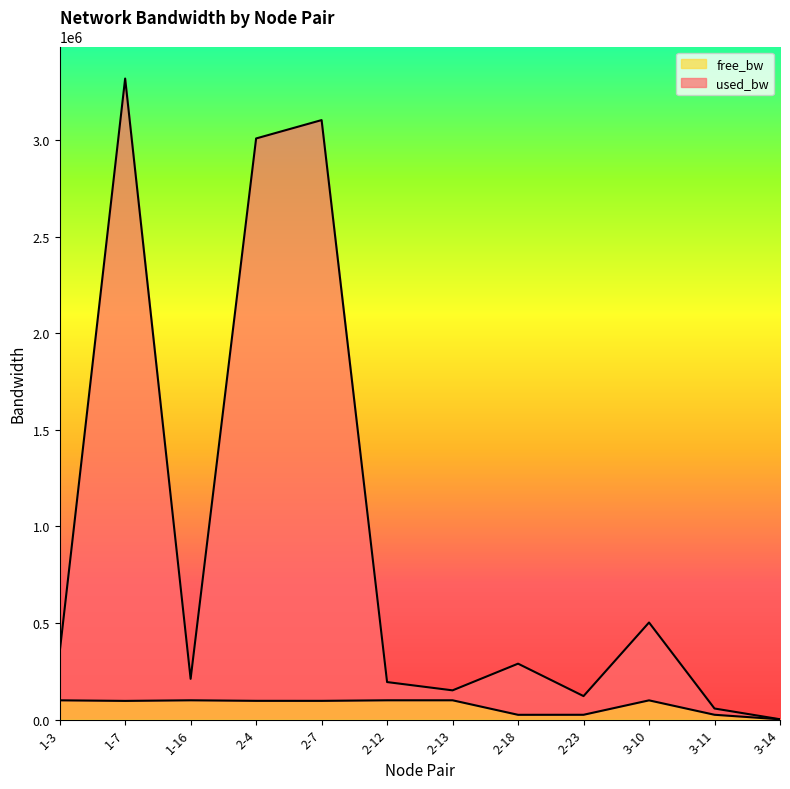

Is it true that free_bw equals 99888.9 at 1-16?

True